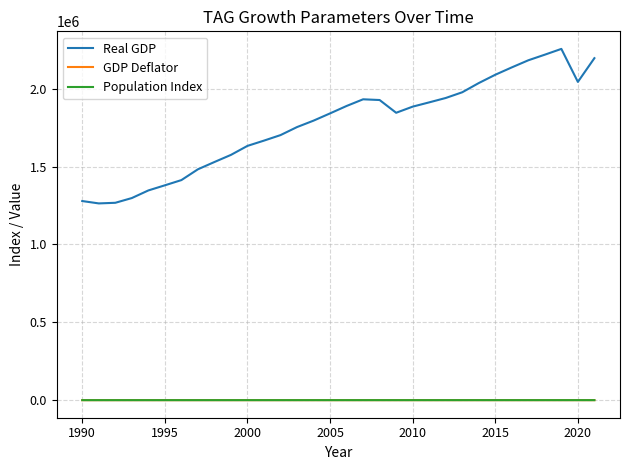

What is the maximum value shown in the chart?

2255283.0